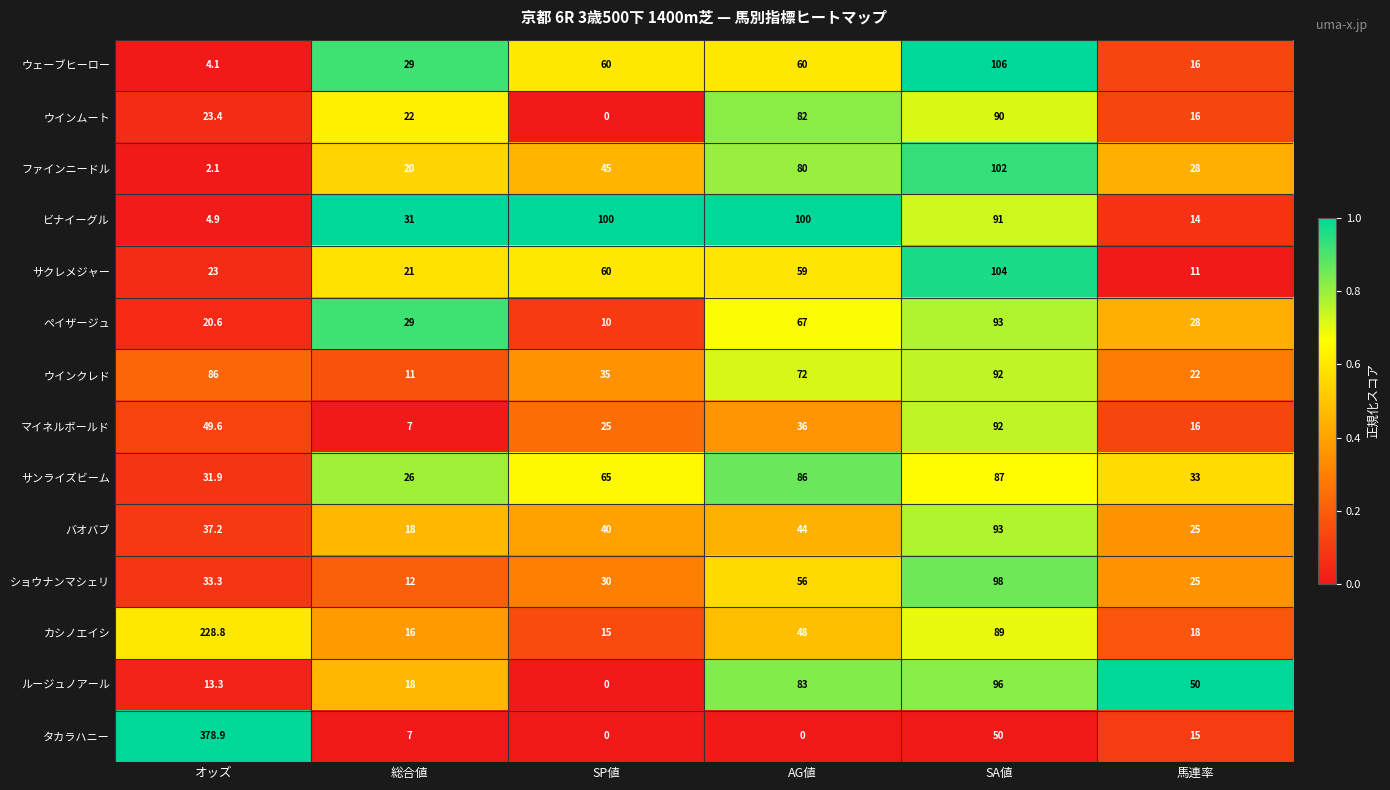

How many categories are shown in the chart?

6